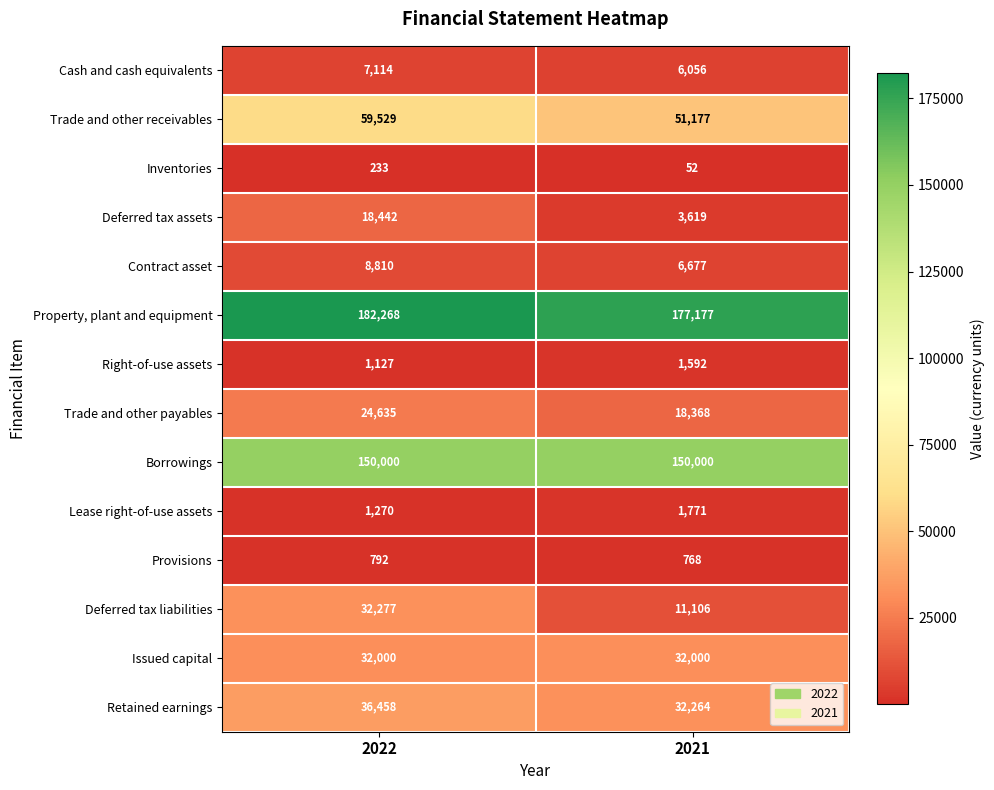

Rank the series by their maximum value, from lowest to highest.

Inventories, Provisions, Right-of-use assets, Lease right-of-use assets, Cash and cash equivalents, Contract asset, Deferred tax assets, Trade and other payables, Issued capital, Deferred tax liabilities, Retained earnings, Trade and other receivables, Borrowings, Property, plant and equipment